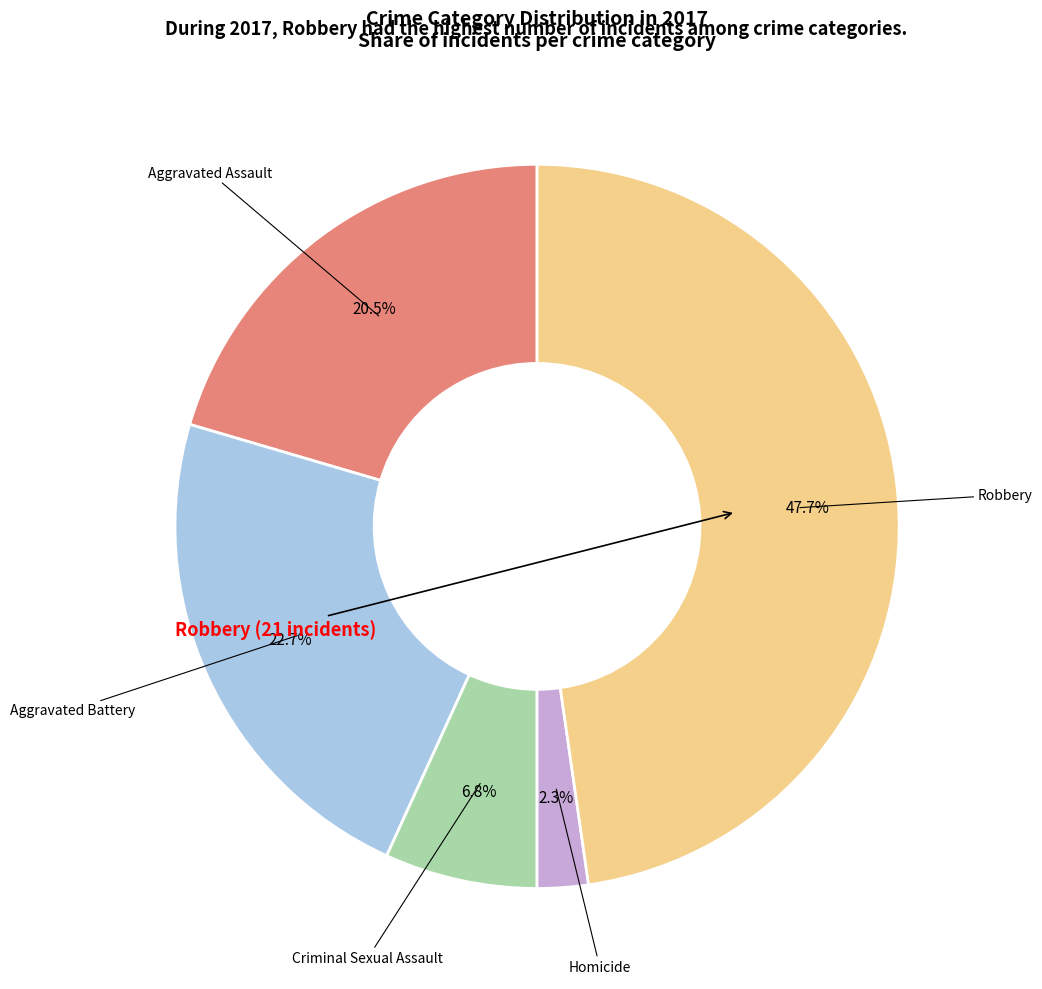

Is there any slice that represents more than half of the pie?

No